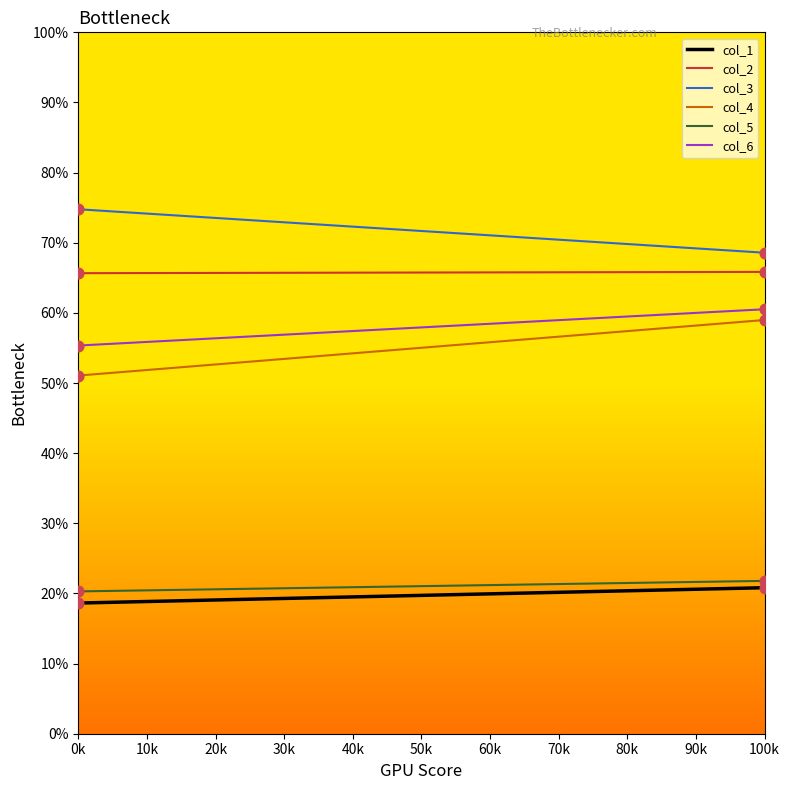

Which series has the largest total across all categories?

col_3